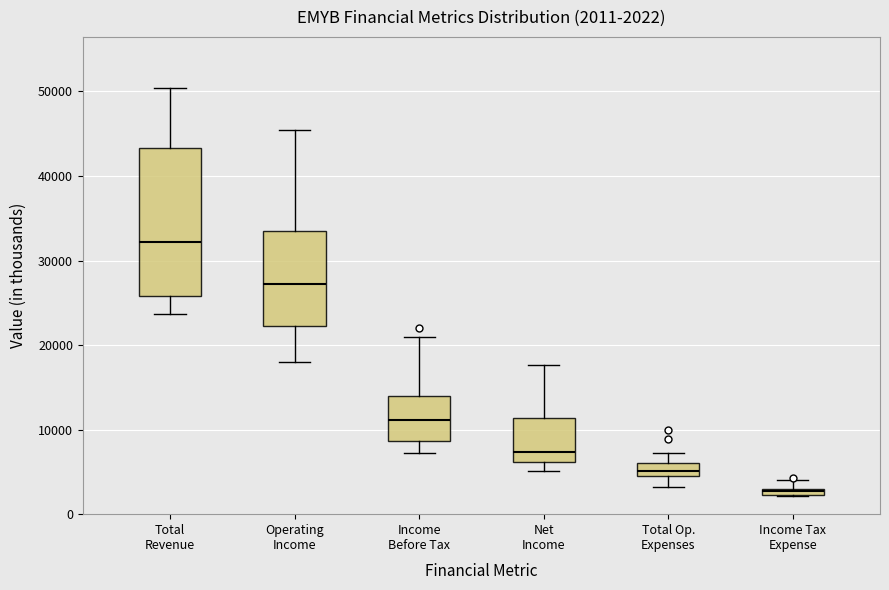

Which box's median line is the lowest?

Income Tax Expense